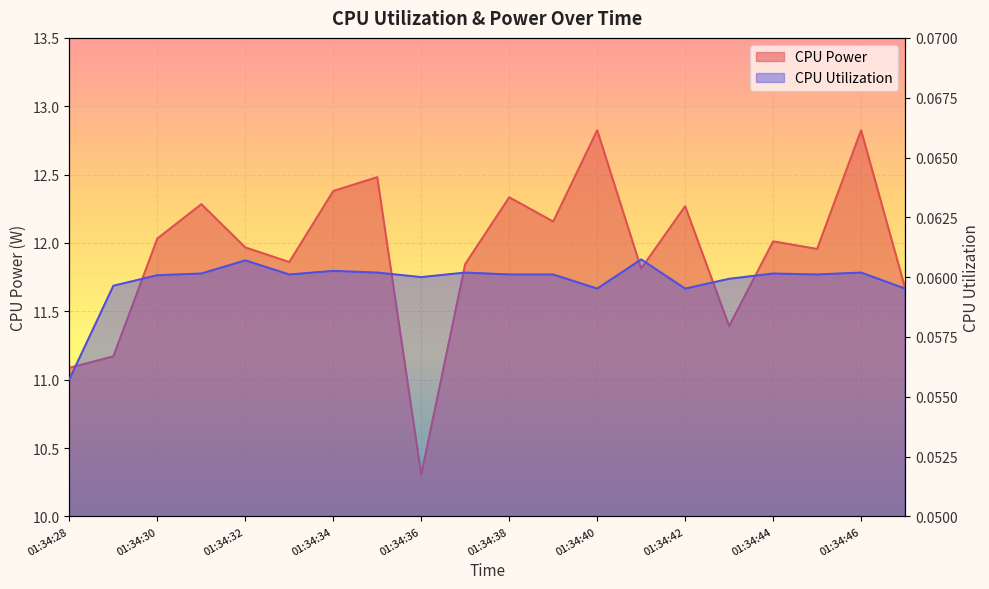

True or false: CPU Utilization and CPU Power cross at least once.

False